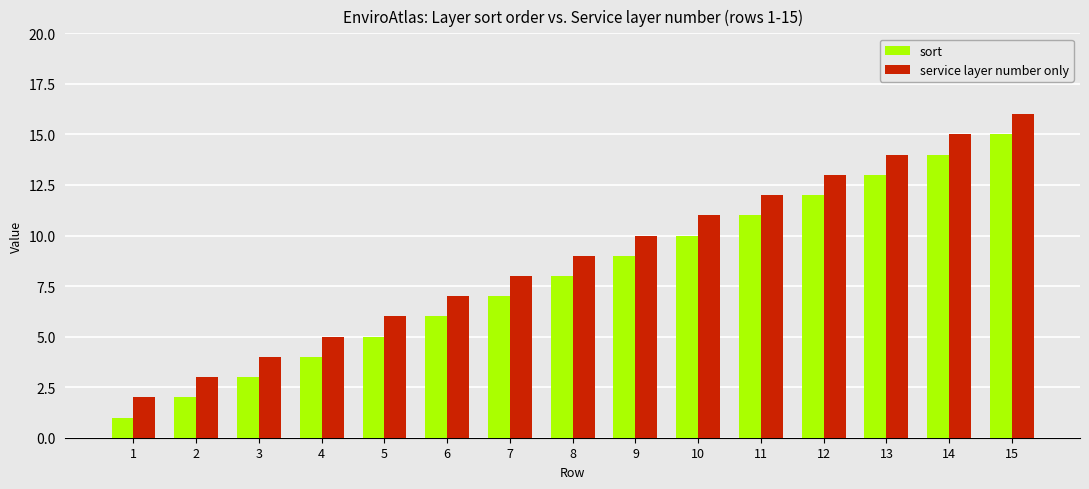

What is the sum of the service layer number only values at 12 and 7?

21